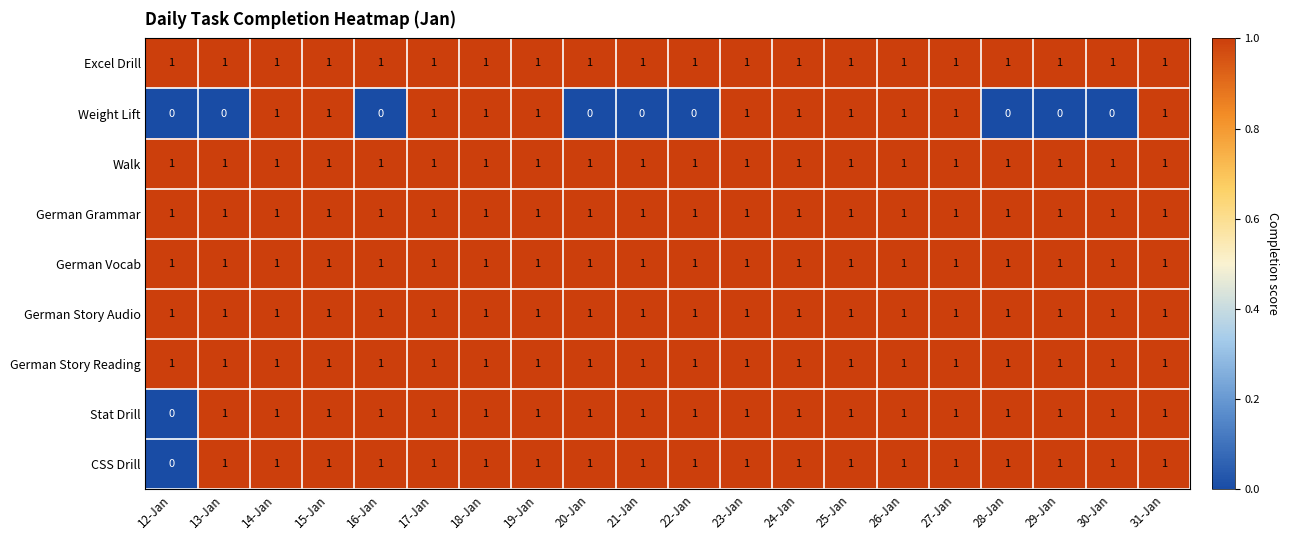

At how many categories does at least one series exceed 0?

20